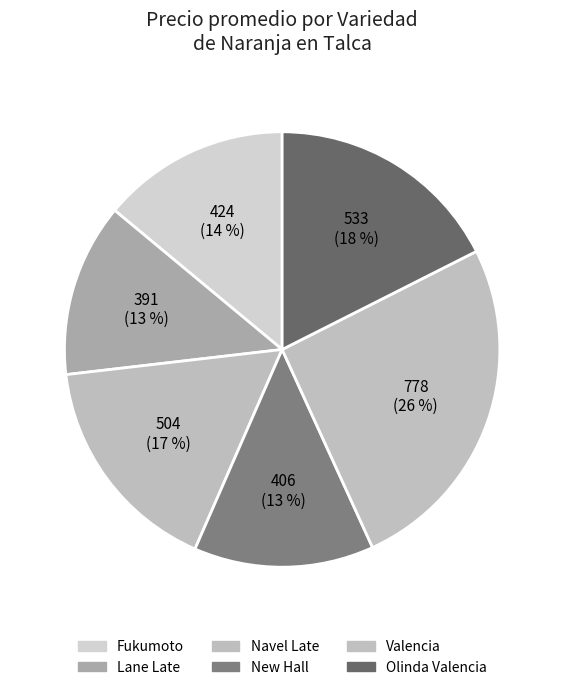

How many slices are in this pie chart?

6